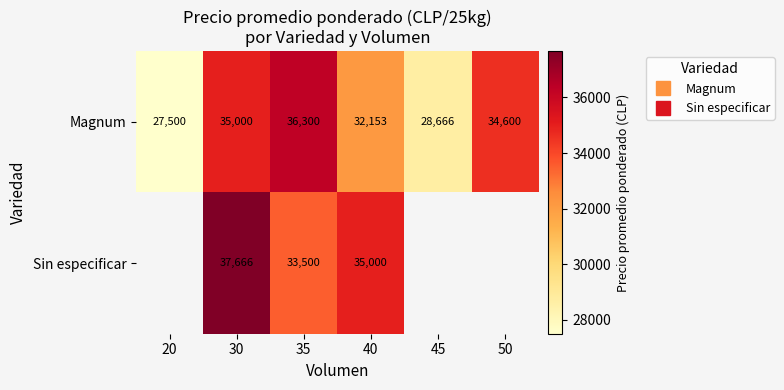

At which category is the sum across all series the highest?

30